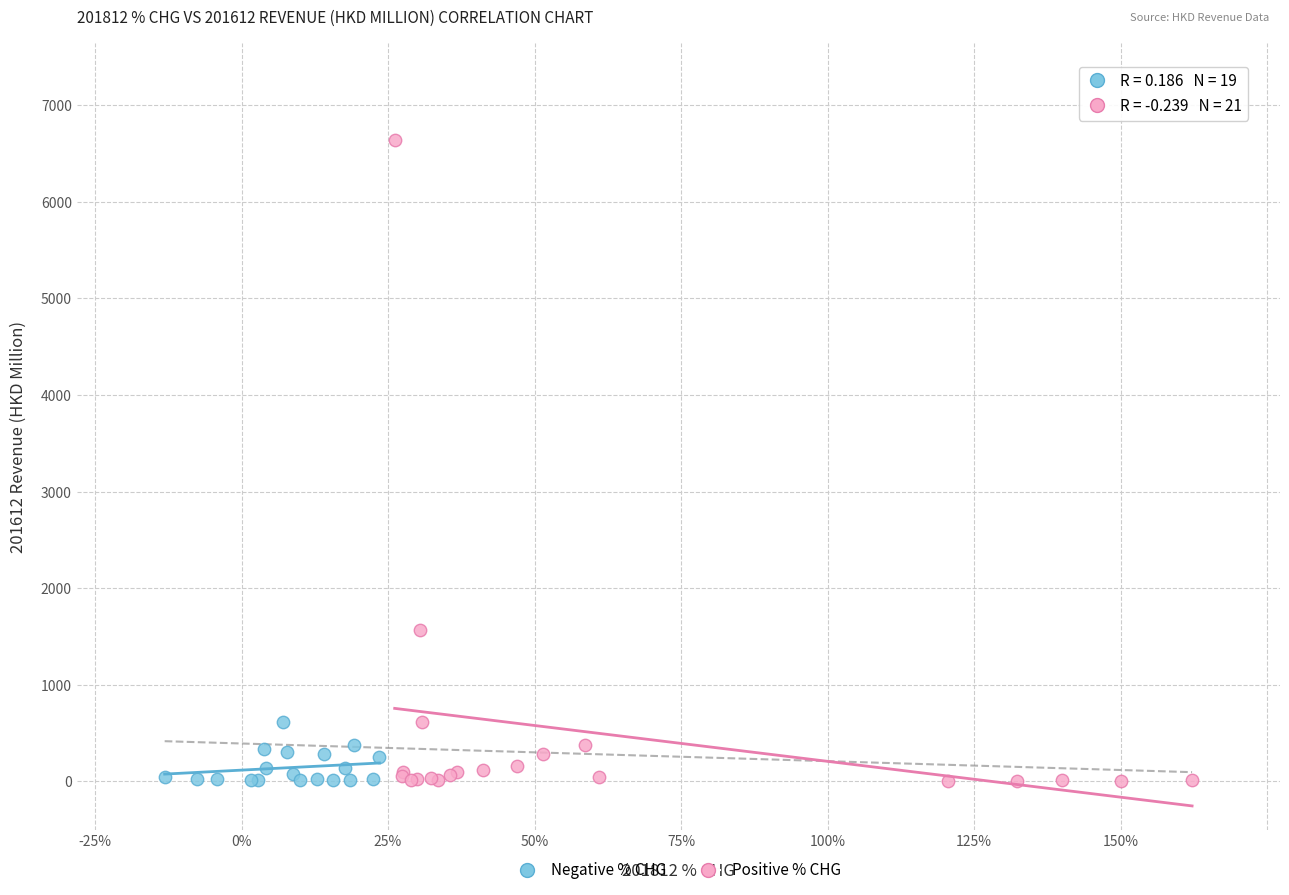

Which series has the widest spread of Y values?

Positive % CHG